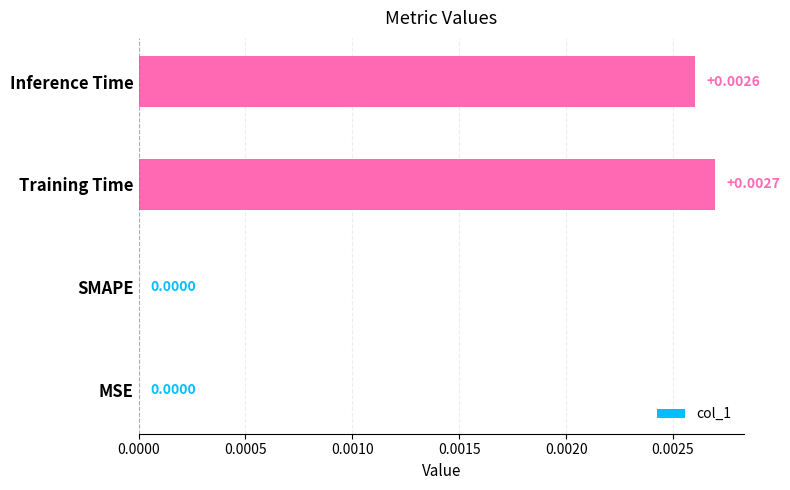

Which has a higher value, Inference Time or Training Time?

Training Time